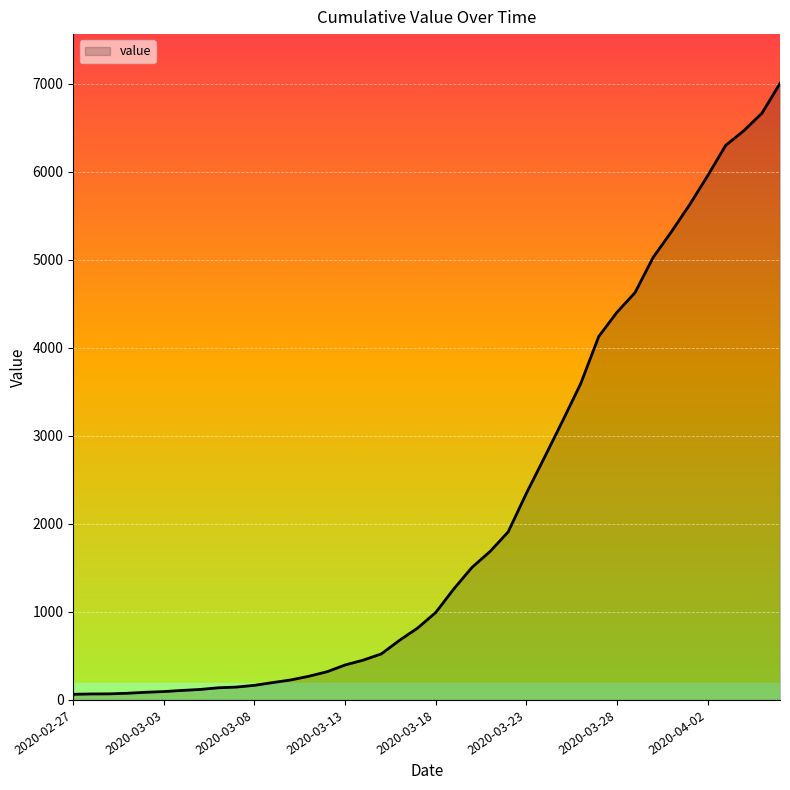

What is the minimum value shown in the chart?

64